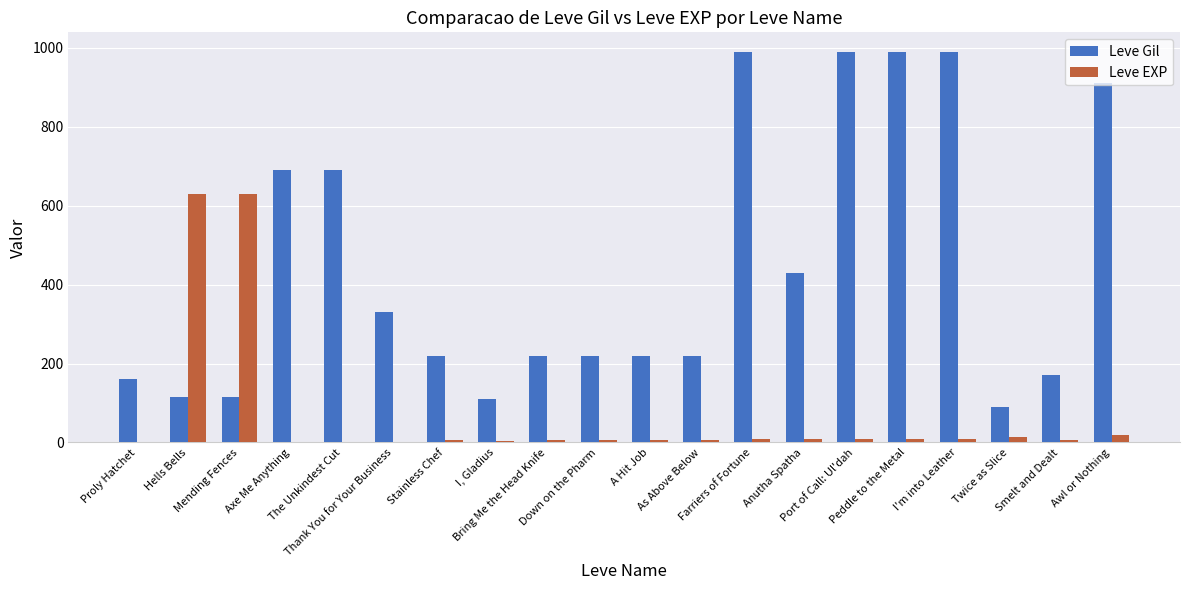

What is the highest value of the Leve EXP series?

630